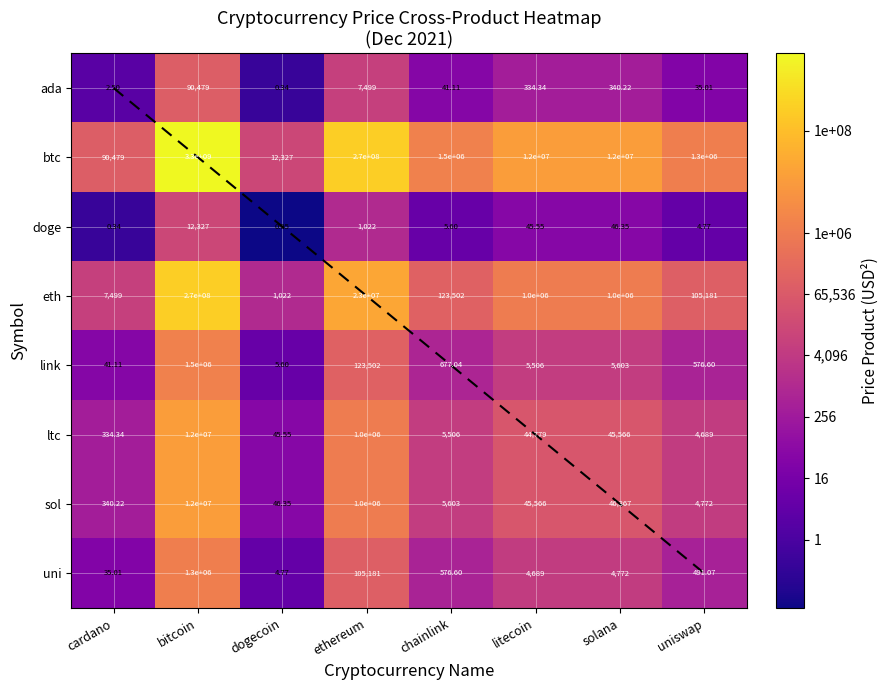

The value of eth at bitcoin is 116530492.1. True or false?

False